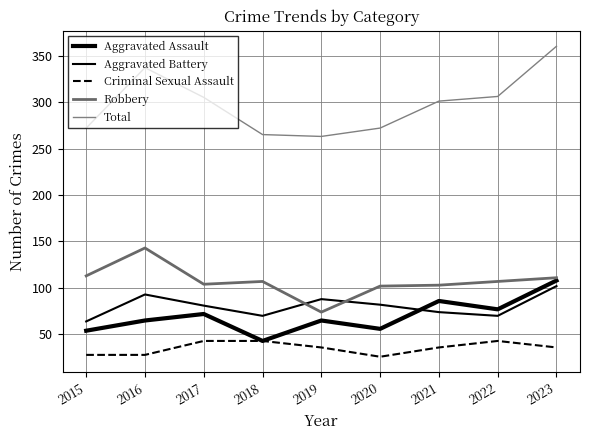

At which category does Criminal Sexual Assault reach its first local peak?

2022